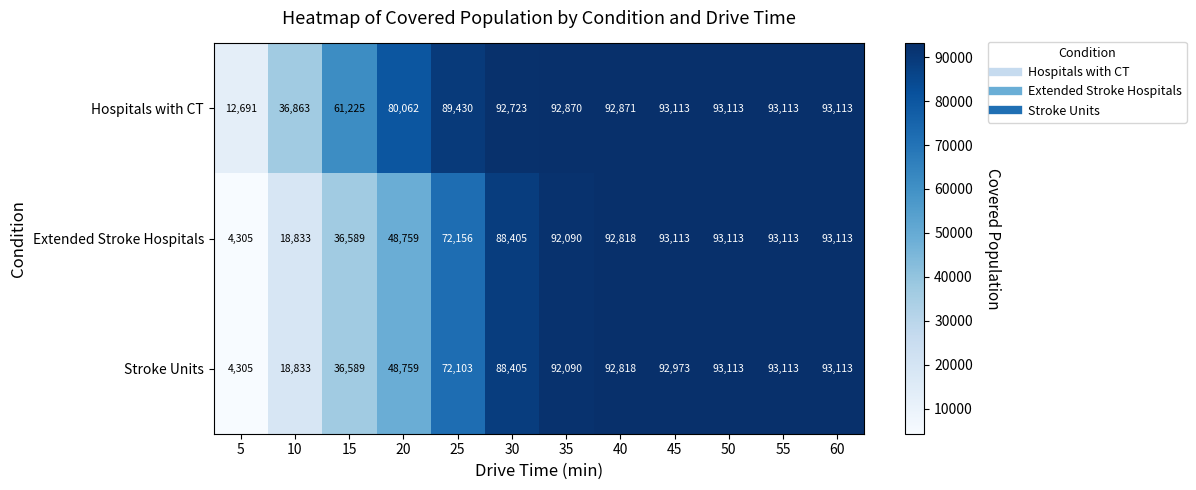

Which series changed the most between 10 and 20?

Hospitals with CT